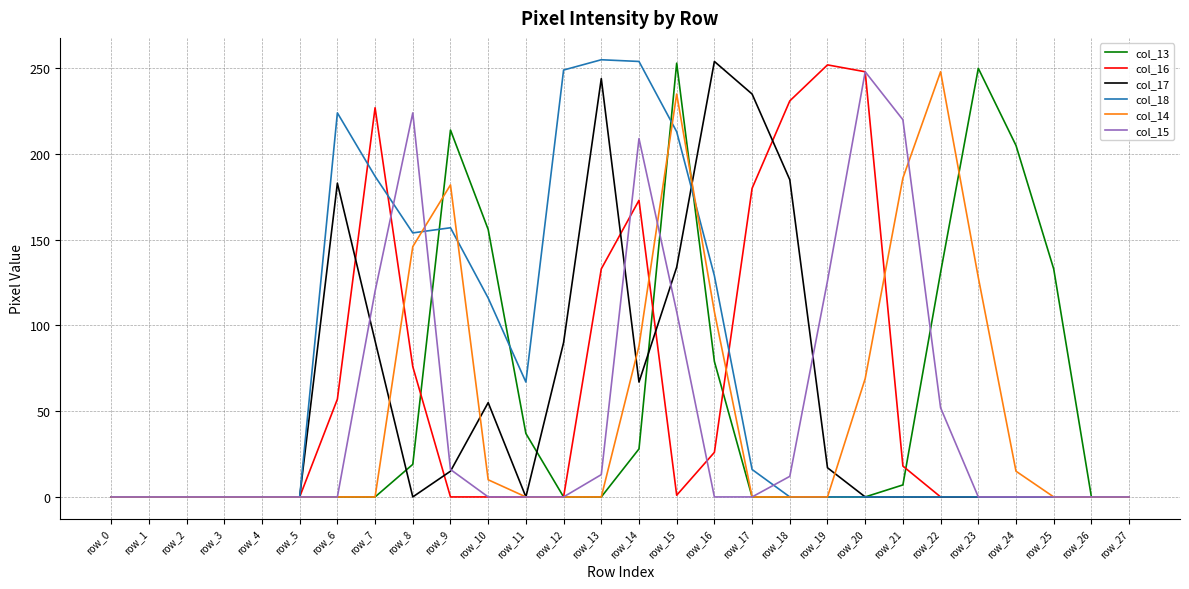

Where is col_18 nearest to the value 127?

row_16